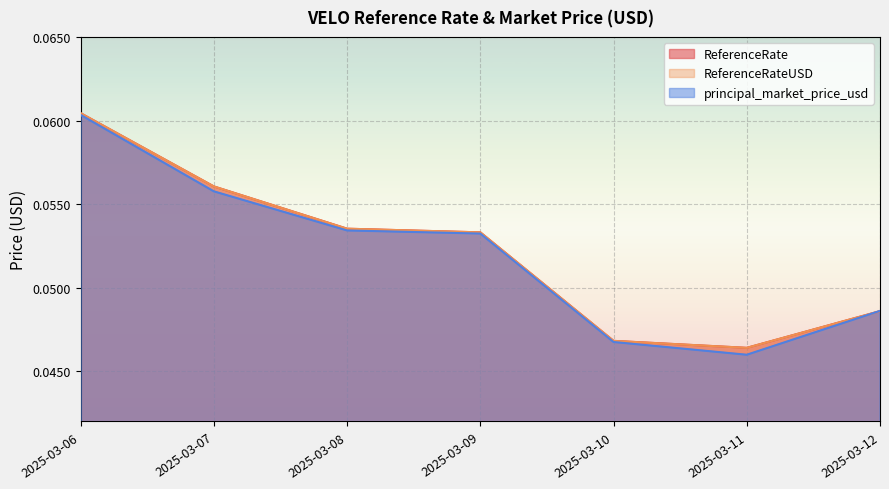

Reading right to left, transcribe all the data shown in this chart.

ReferenceRate: 0.0	0.0	0.0	0.1	0.1	0.1	0.1
ReferenceRateUSD: 0.0	0.0	0.0	0.1	0.1	0.1	0.1
principal_market_price_usd: 0.0	0.0	0.0	0.1	0.1	0.1	0.1